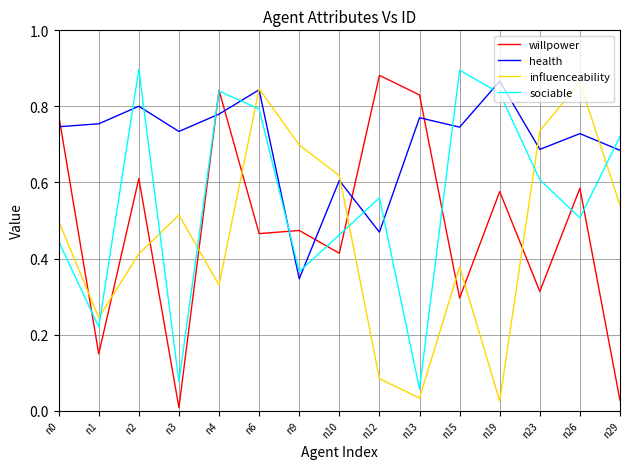

How many intersections are there between sociable and influenceability?

7